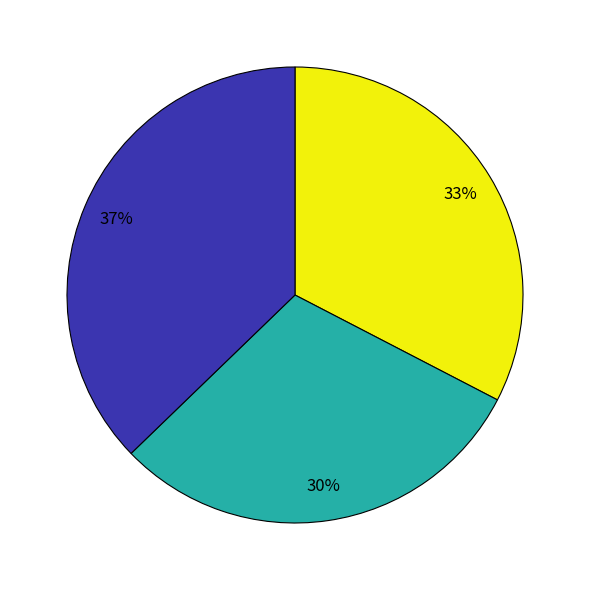

To the nearest percent, what is the difference between the largest and smallest slice percentages?

7%